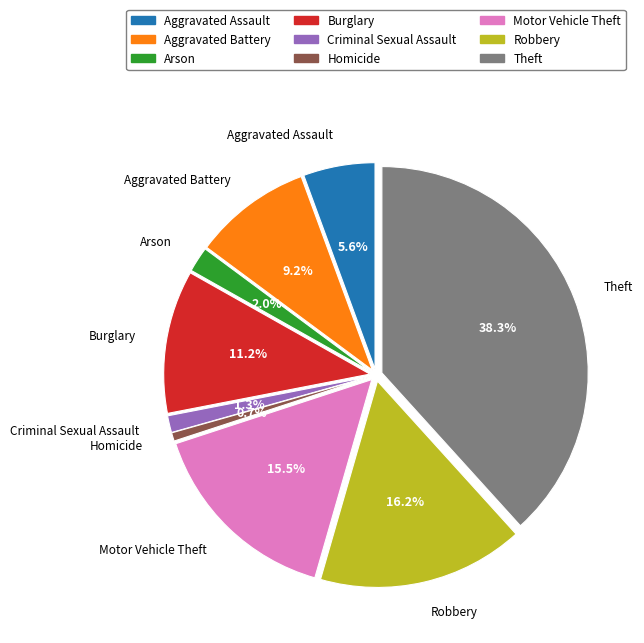

What is the ratio of the value at Motor Vehicle Theft to the value at Arson?

7.8